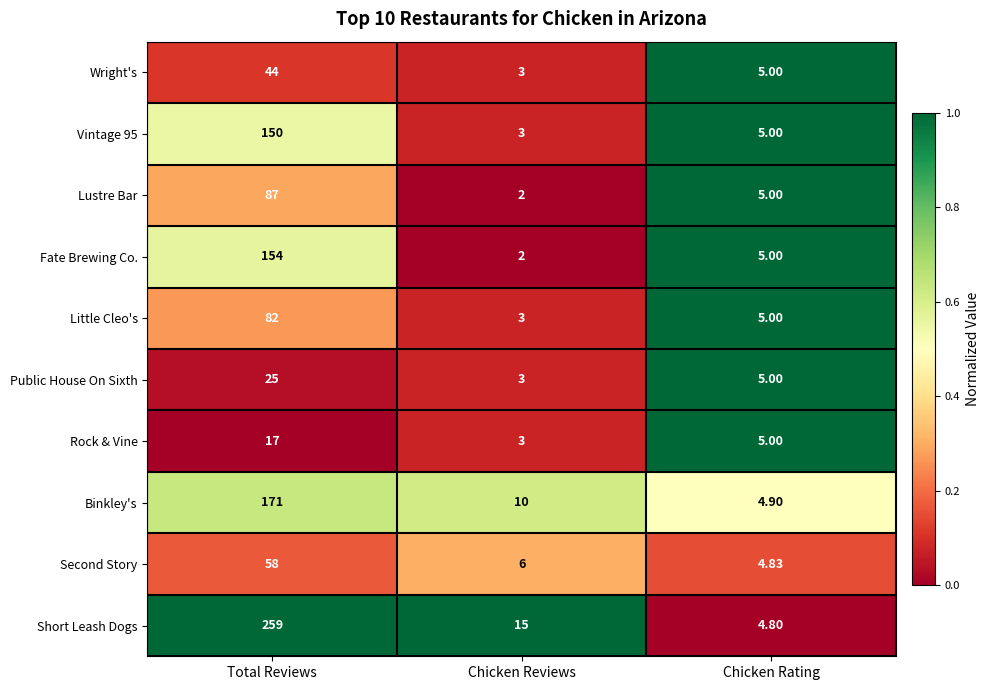

Rank the categories by Little Cleo's value from highest to lowest.

Total Reviews, Chicken Rating, Chicken Reviews